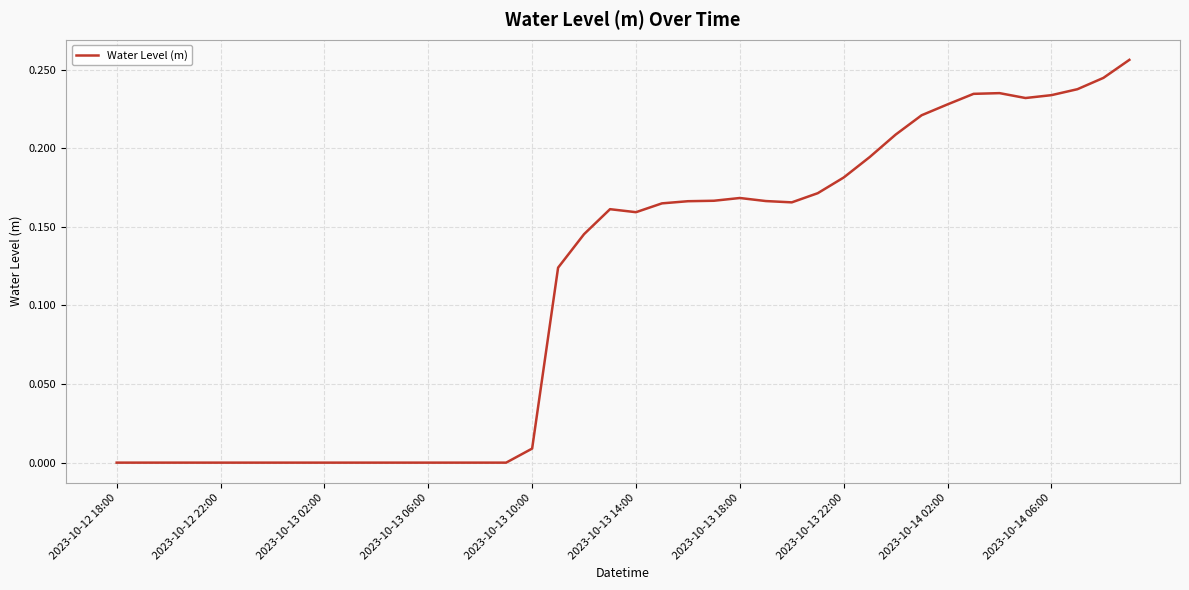

Where does the data first go above 0?

2023-10-13 10:00